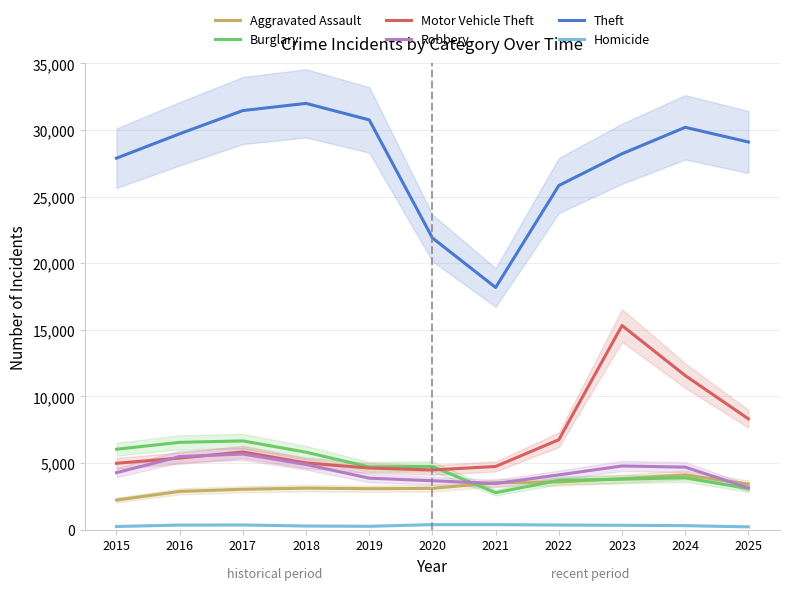

What is the sum of the Theft values at 2015 and 2024?

58096